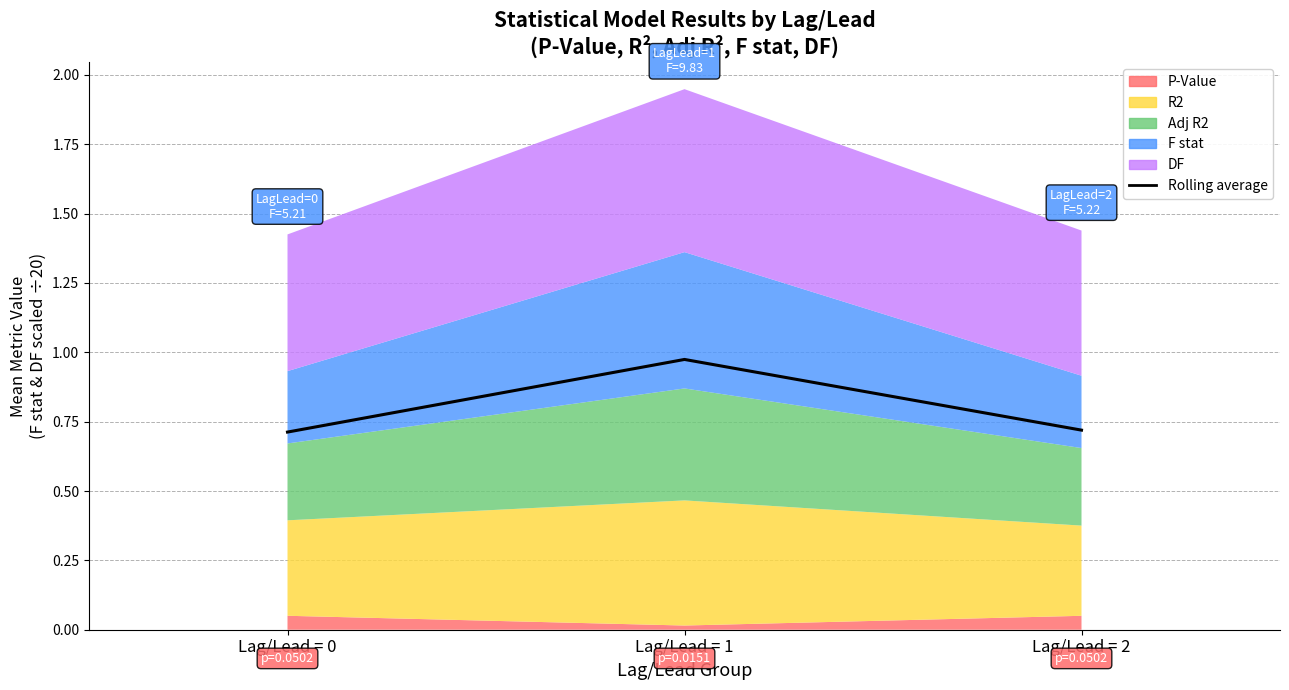

The value at Lag/Lead = 0 is 0.7. True or false?

True